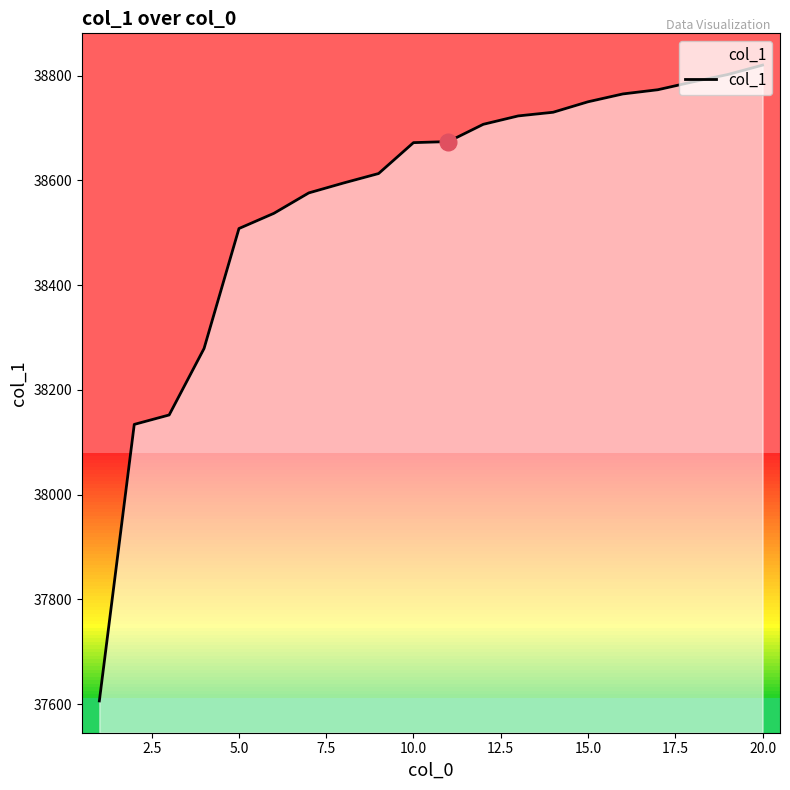

What is the greatest value displayed?

38820